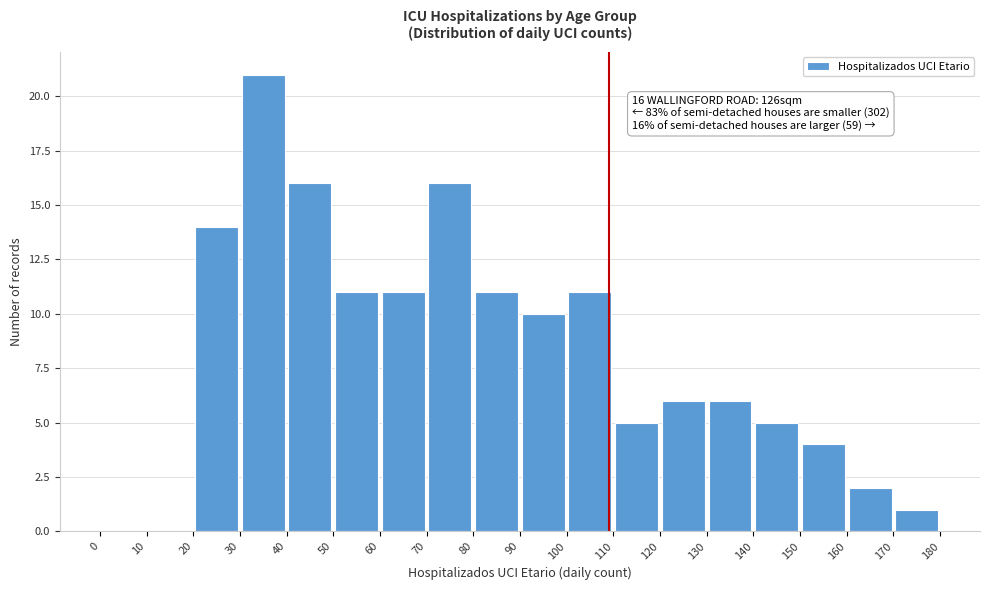

Over which range of the x-axis is the bar tallest?

30 to 40